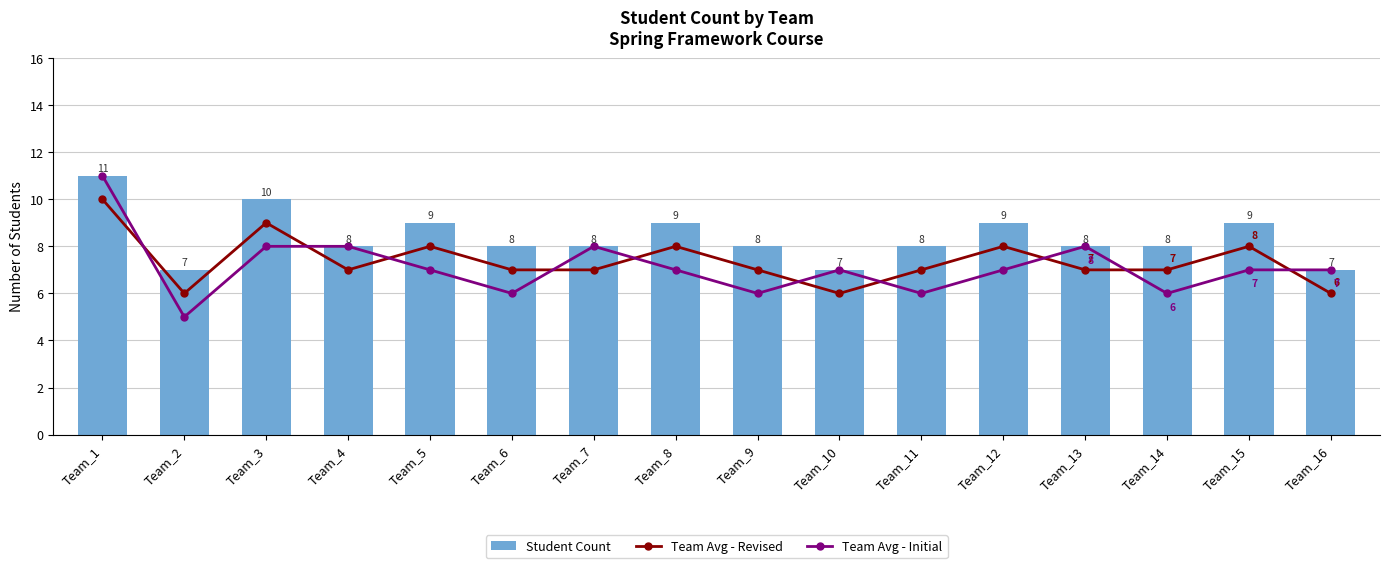

Reading left to right, list all the values displayed in this chart.

Team Avg - Revised: Team_1=10	Team_2=6	Team_3=9	Team_4=7	Team_5=8	Team_6=7	Team_7=7	Team_8=8	Team_9=7	Team_10=6	Team_11=7	Team_12=8	Team_13=7	Team_14=7	Team_15=8	Team_16=6
Team Avg - Initial: Team_1=11	Team_2=5	Team_3=8	Team_4=8	Team_5=7	Team_6=6	Team_7=8	Team_8=7	Team_9=6	Team_10=7	Team_11=6	Team_12=7	Team_13=8	Team_14=6	Team_15=7	Team_16=7
Student Count: Team_1=11	Team_2=7	Team_3=10	Team_4=8	Team_5=9	Team_6=8	Team_7=8	Team_8=9	Team_9=8	Team_10=7	Team_11=8	Team_12=9	Team_13=8	Team_14=8	Team_15=9	Team_16=7